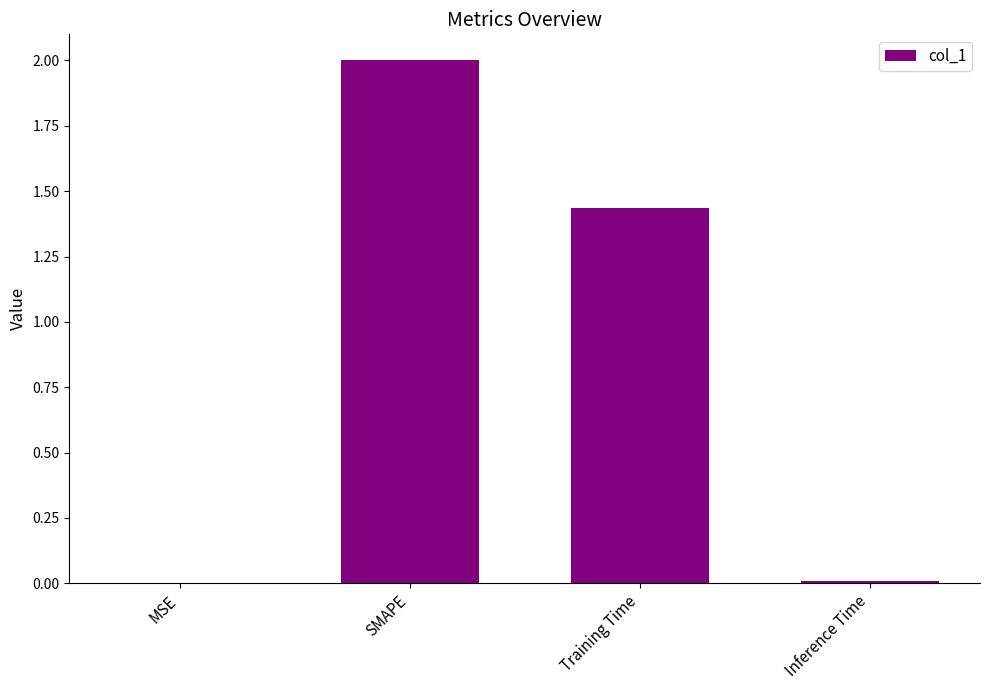

How many distinct data groups are displayed?

1